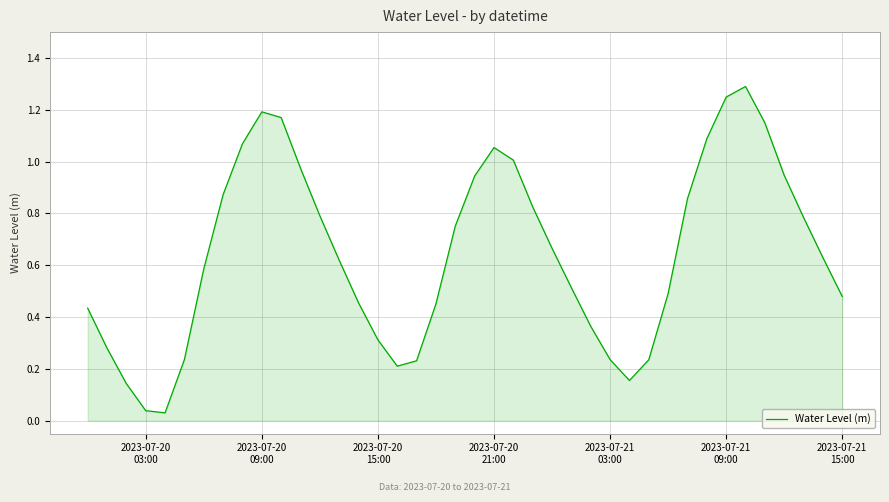

What is the sum of all values?

25.8